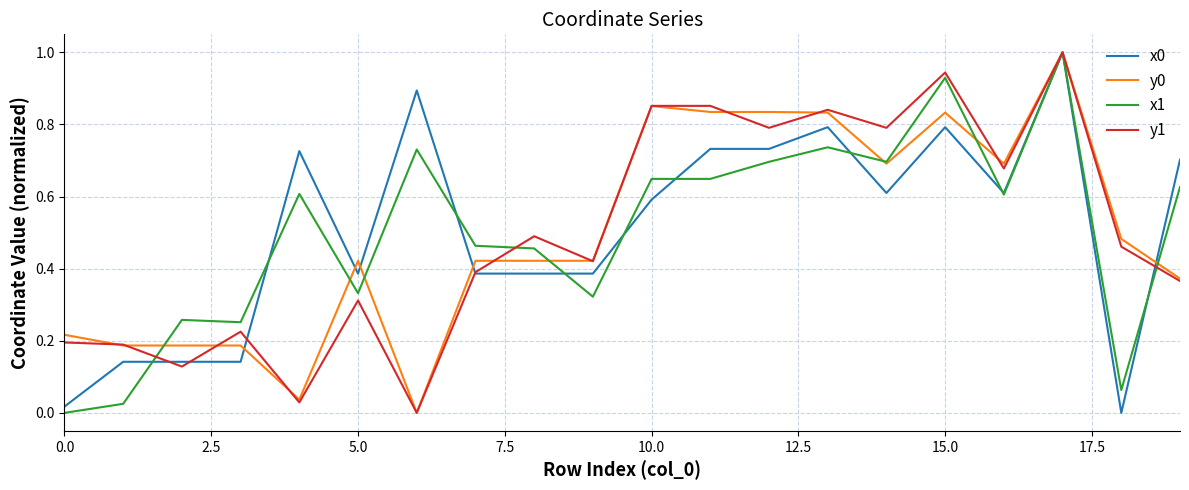

What is the greatest value displayed?

1.0